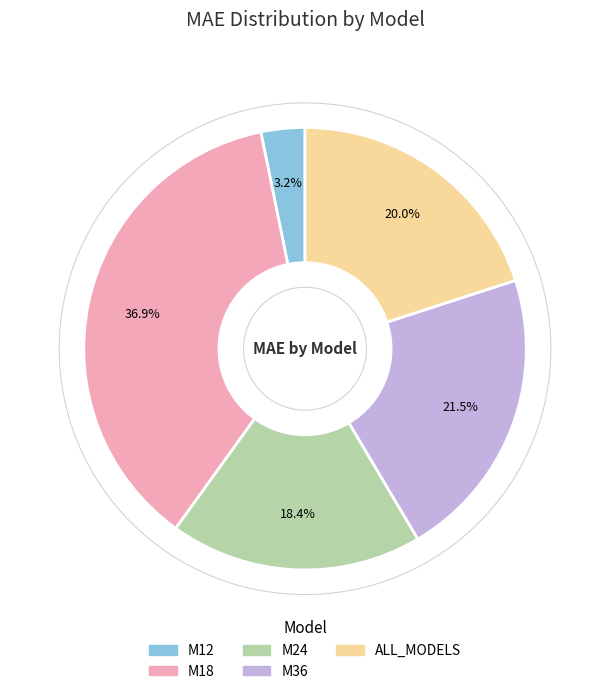

To the nearest percent, what is the average slice percentage?

20%